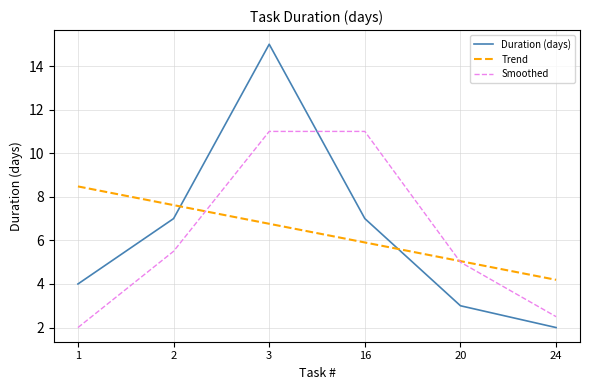

The Smoothed series shows 11.0 at 3. True or false?

True